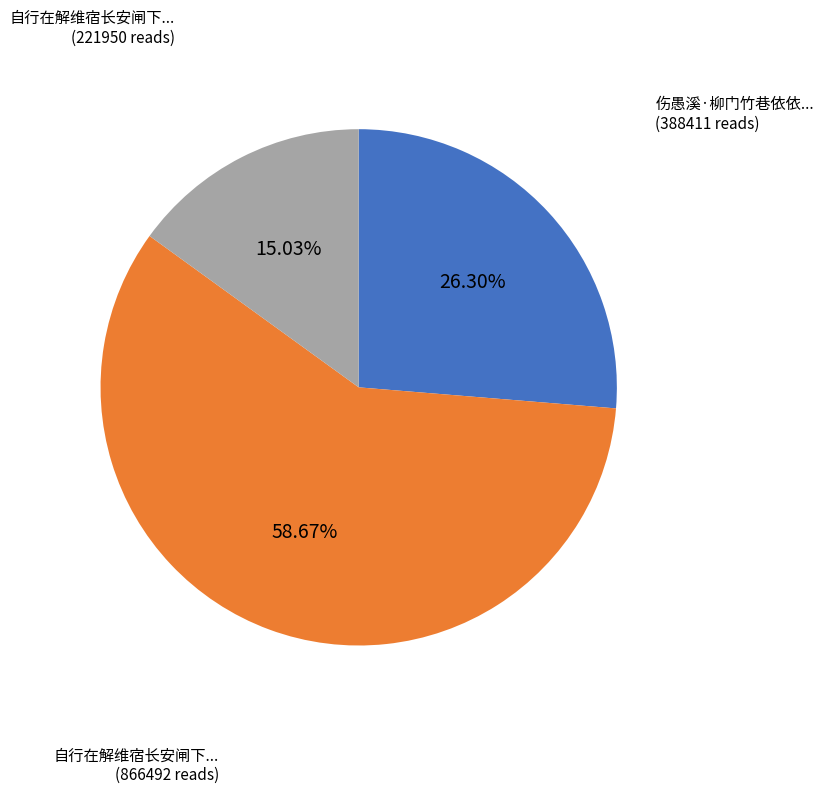

Does any single category account for the majority?

Yes